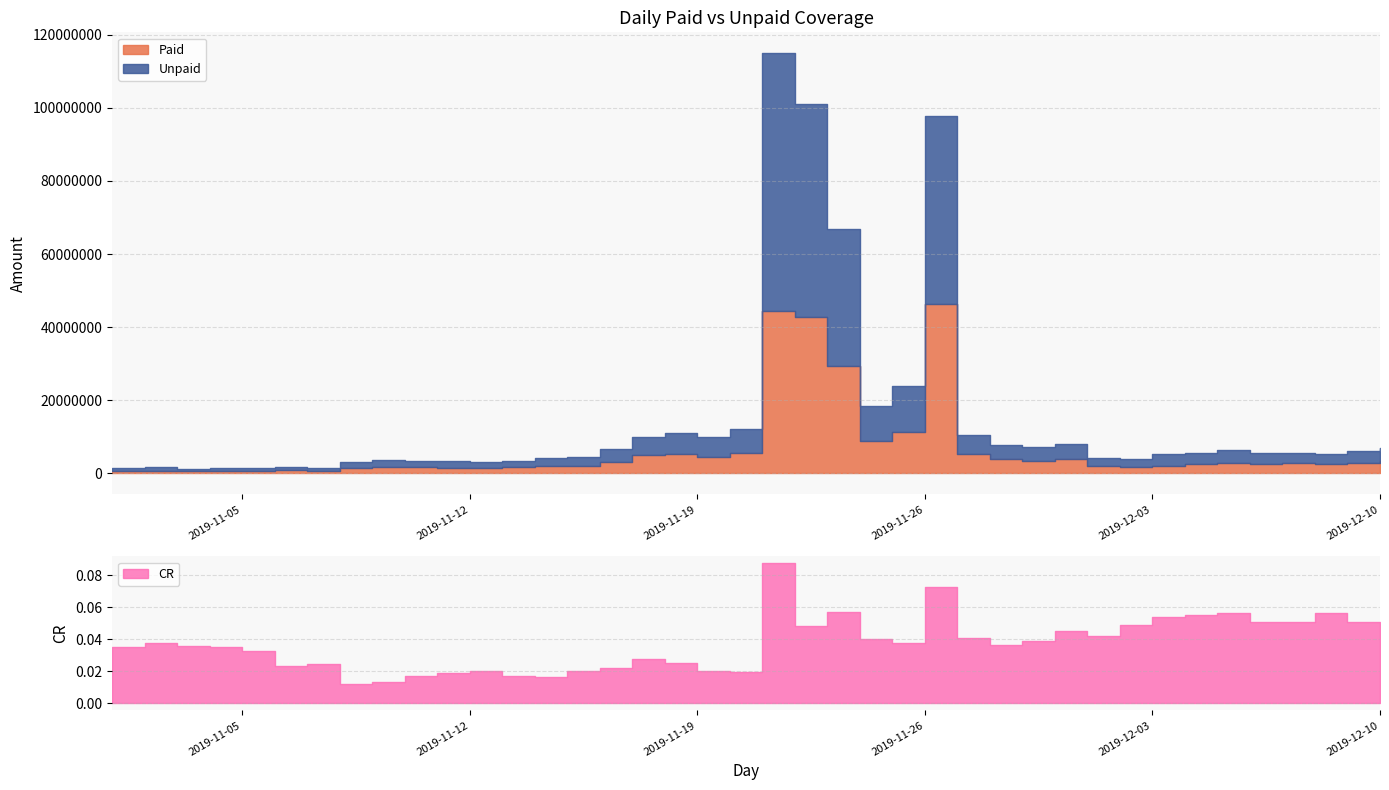

How many values in the Unpaid series are below 3100390?

20